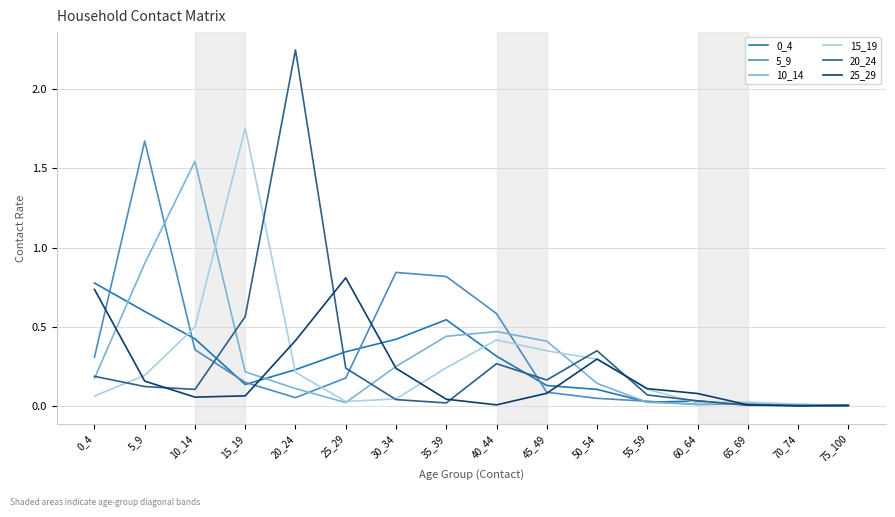

Which series changed the most between 5_9 and 10_14?

5_9